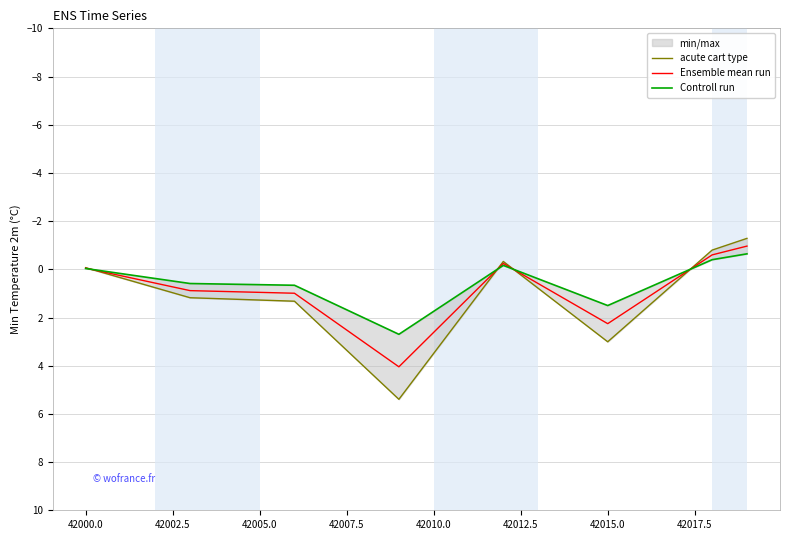

What is the minimum value for Ensemble mean run?

-1.0